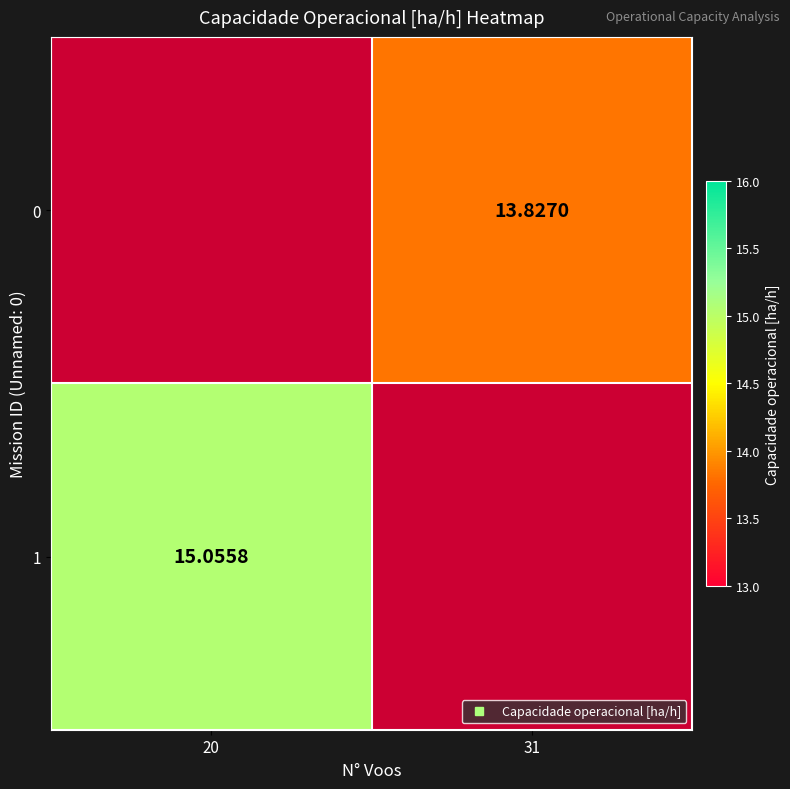

Which series has the largest range (max minus min)?

1